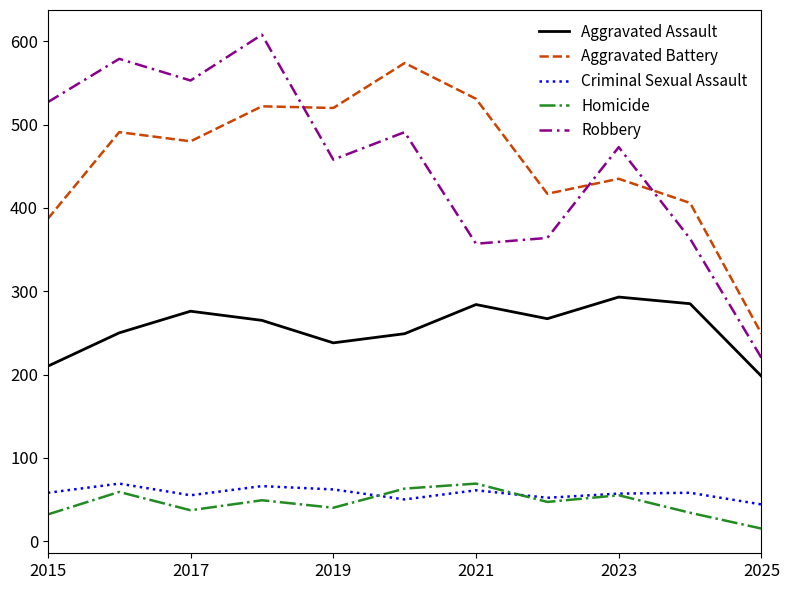

What is the sum of all Robbery values?

4993